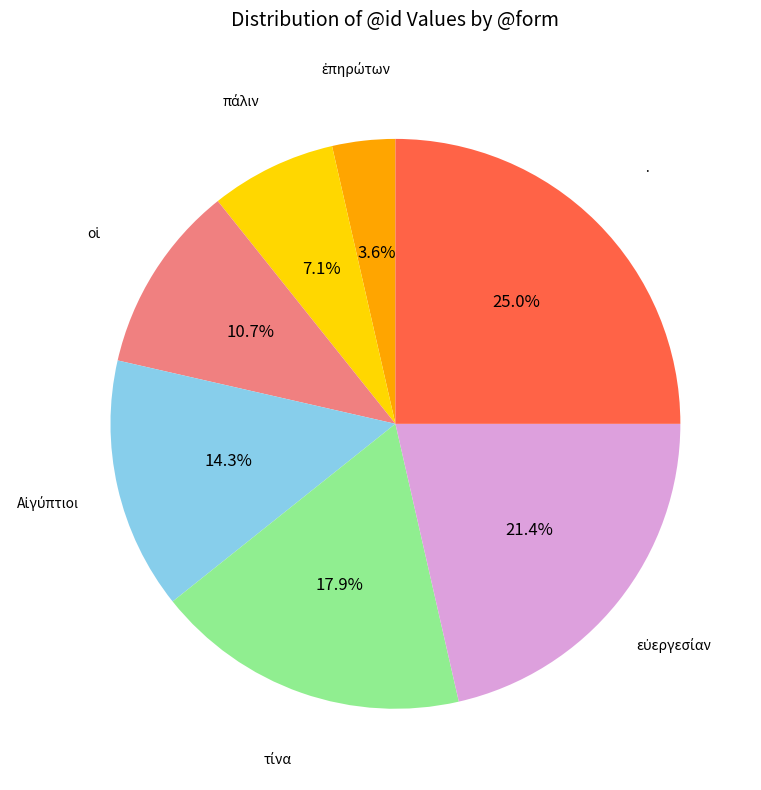

Is there a majority slice in this chart?

No